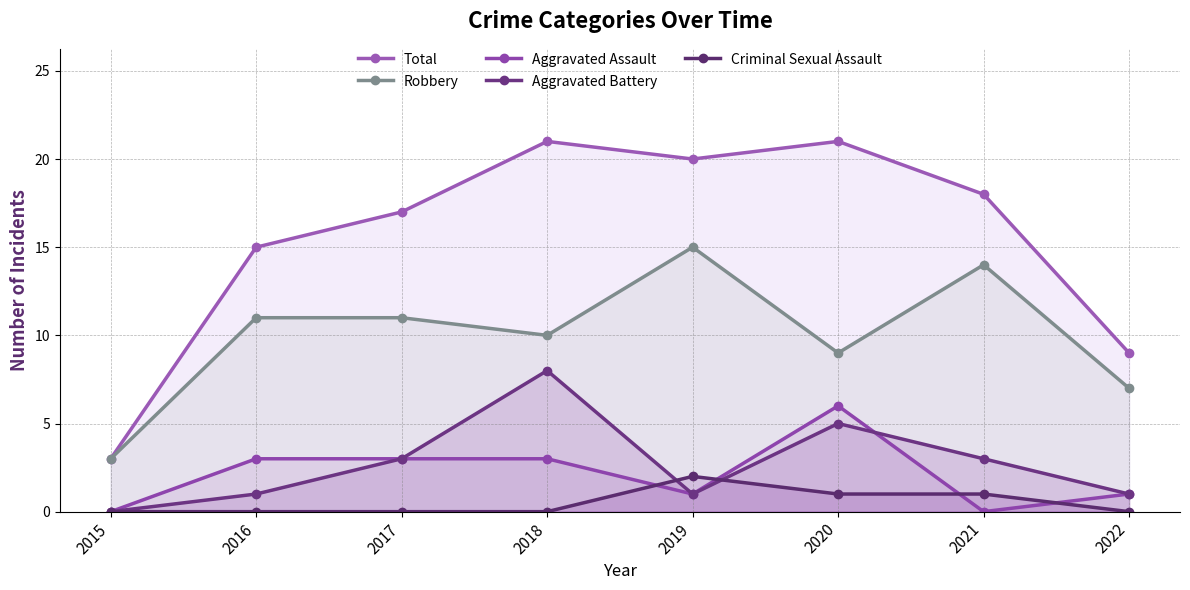

At which category is the sum across all series the highest?

2018